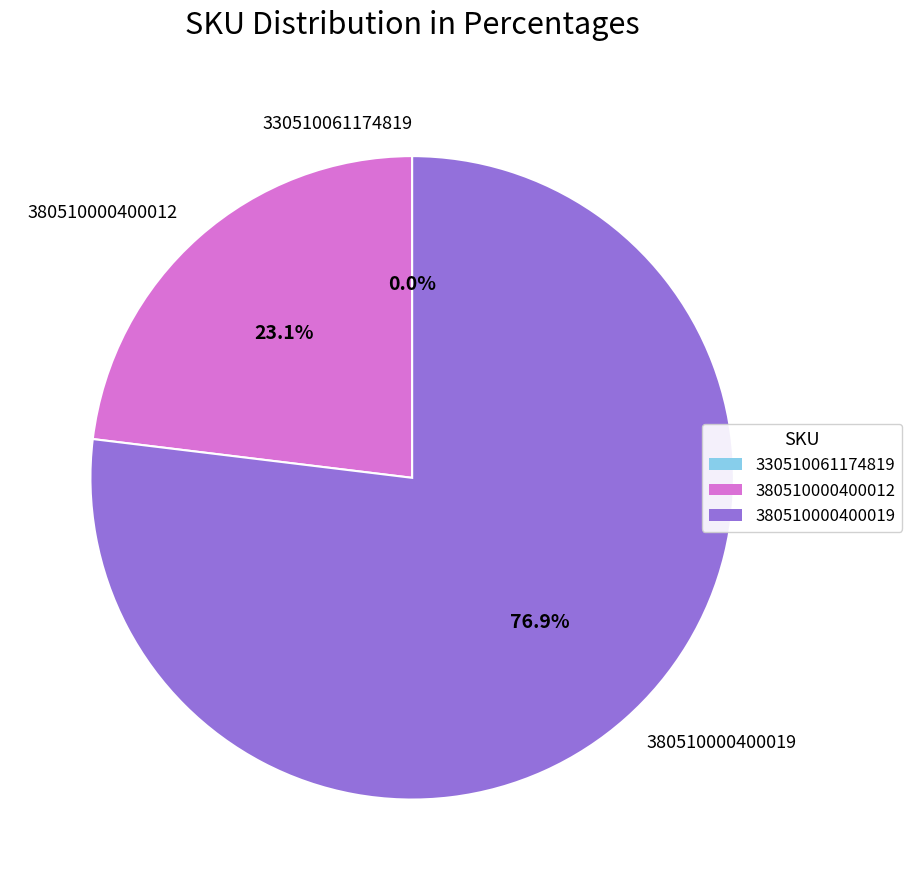

True or false: 380510000400012 accounts for 34% of the total.

False